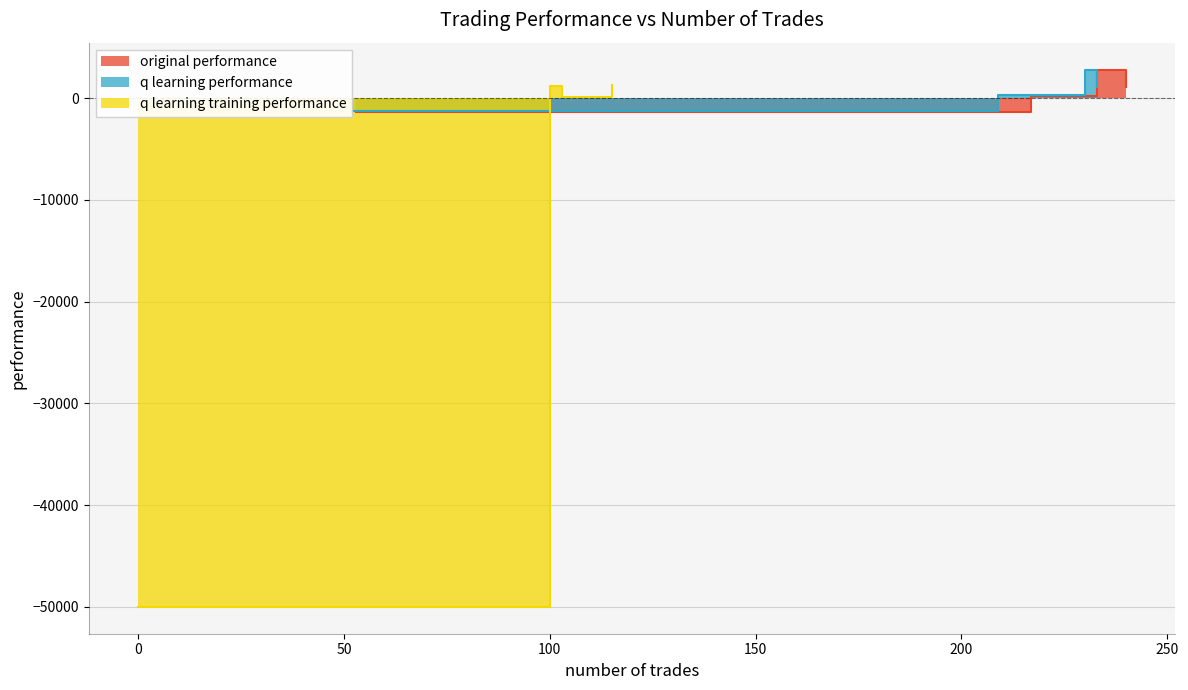

True or false: original performance has a value of 1379.1 at 217.

False